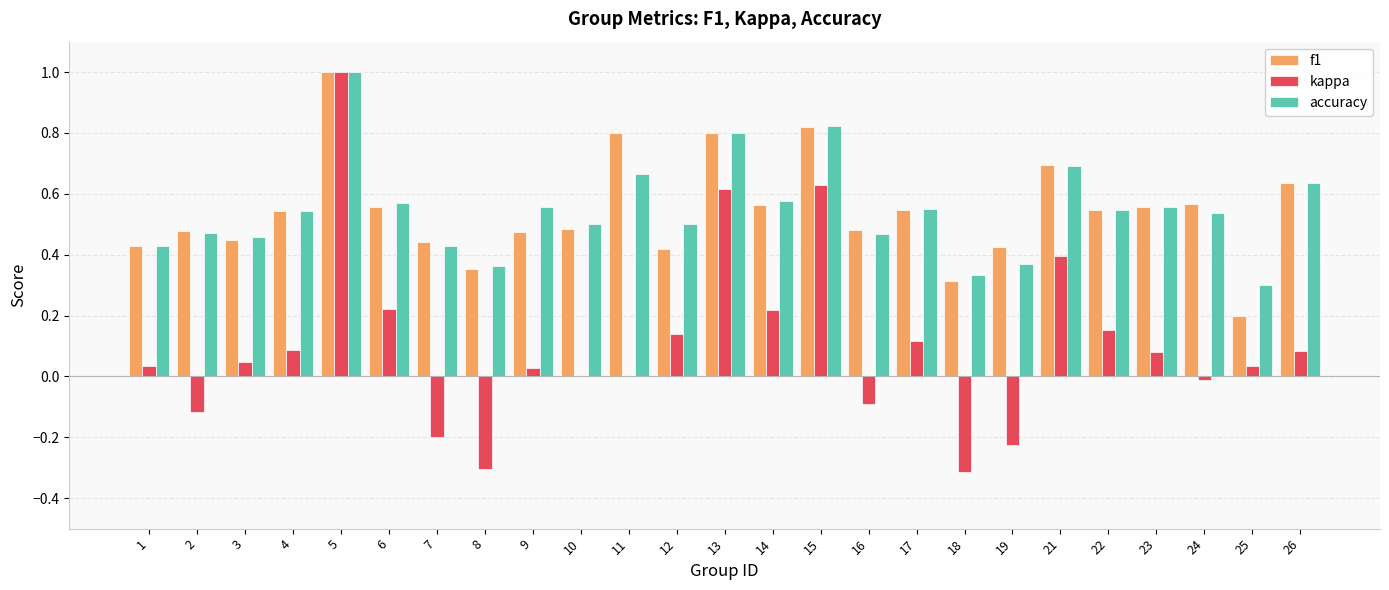

What is the maximum value shown in the chart?

1.0